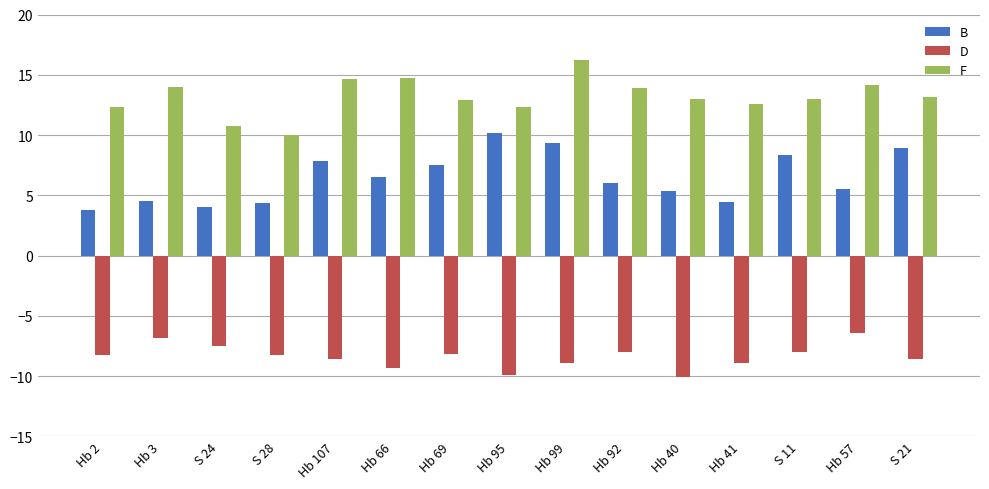

The F series shows 14.7 at Hb 107. True or false?

True